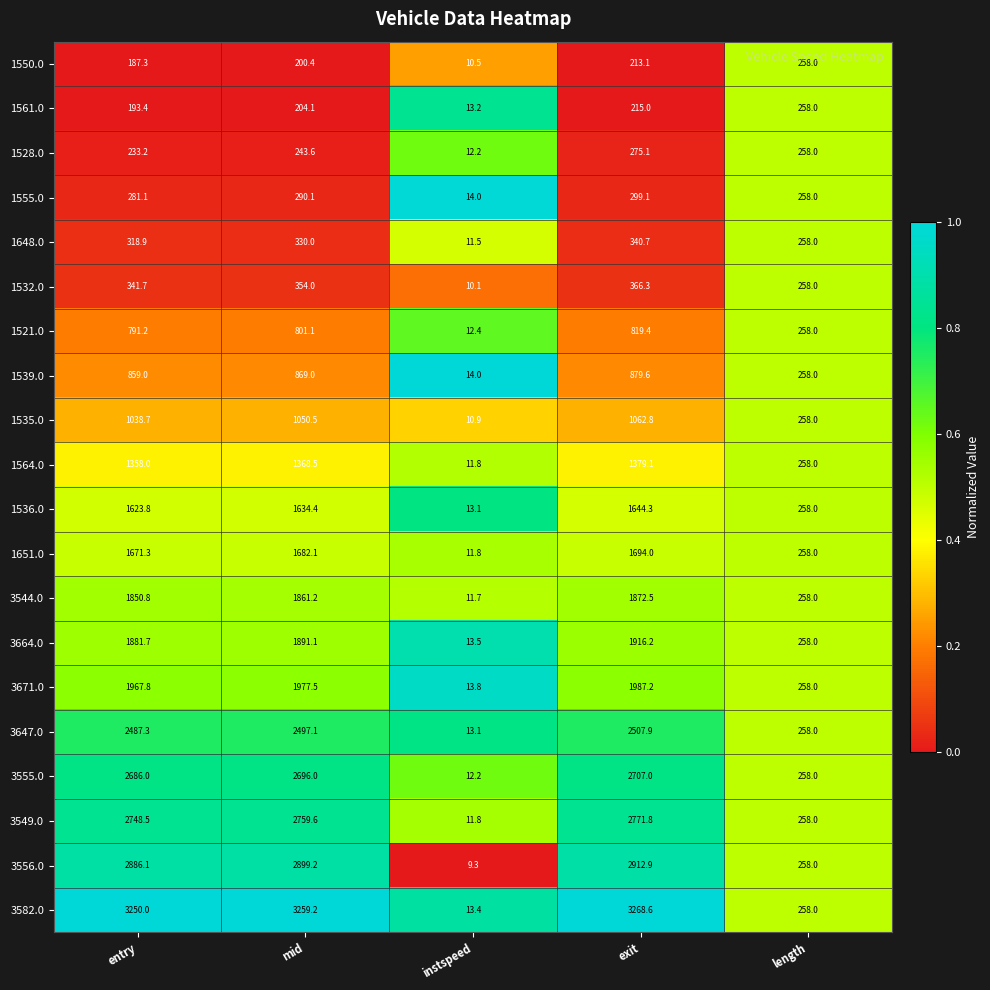

What is the spread (max minus min) of values at mid?

3058.8